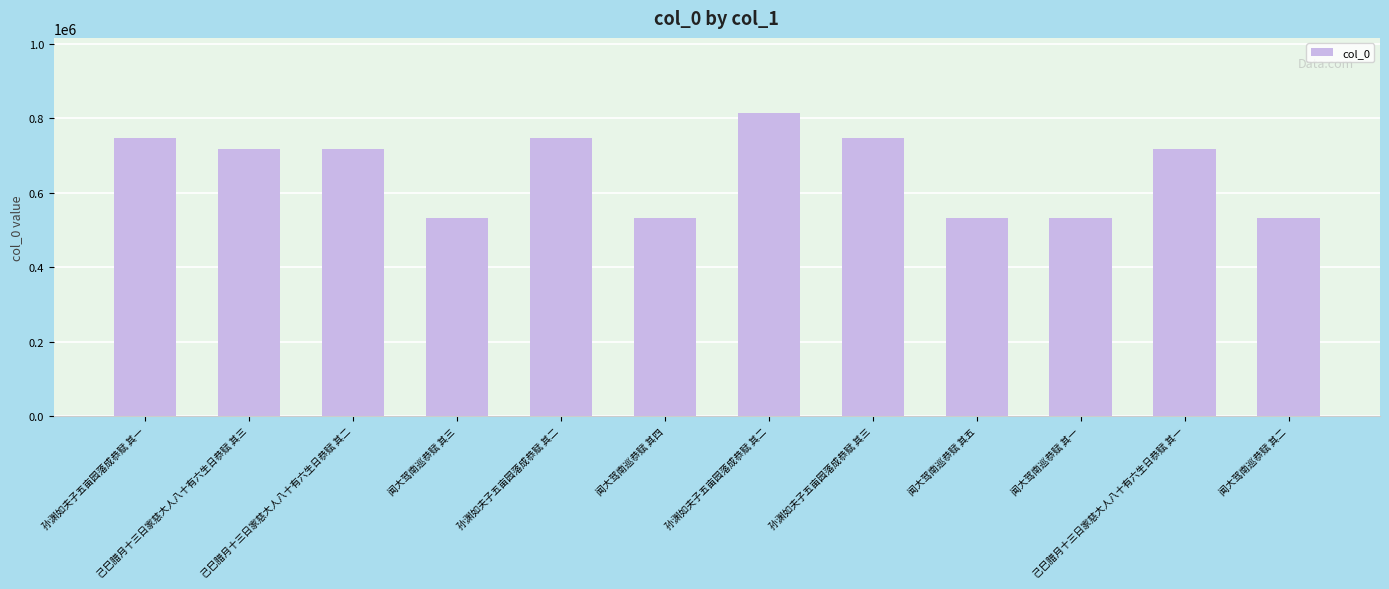

True or false: the data shows 705309 at 闻大驾南巡恭赋 其三.

False